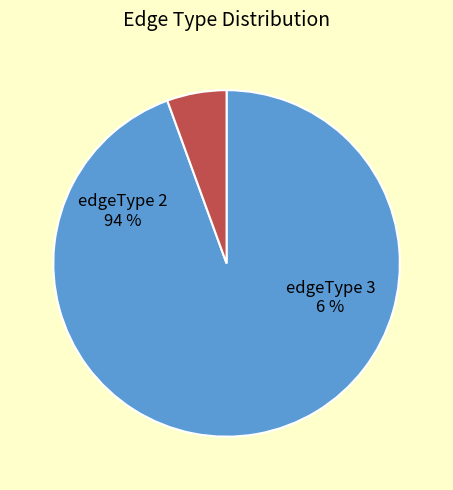

Rank the categories by value from lowest to highest.

edgeType 3, edgeType 2